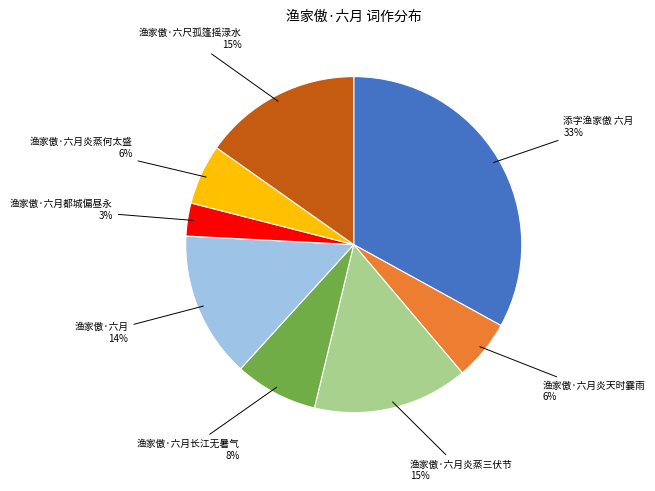

Count the number of slices in the pie.

8